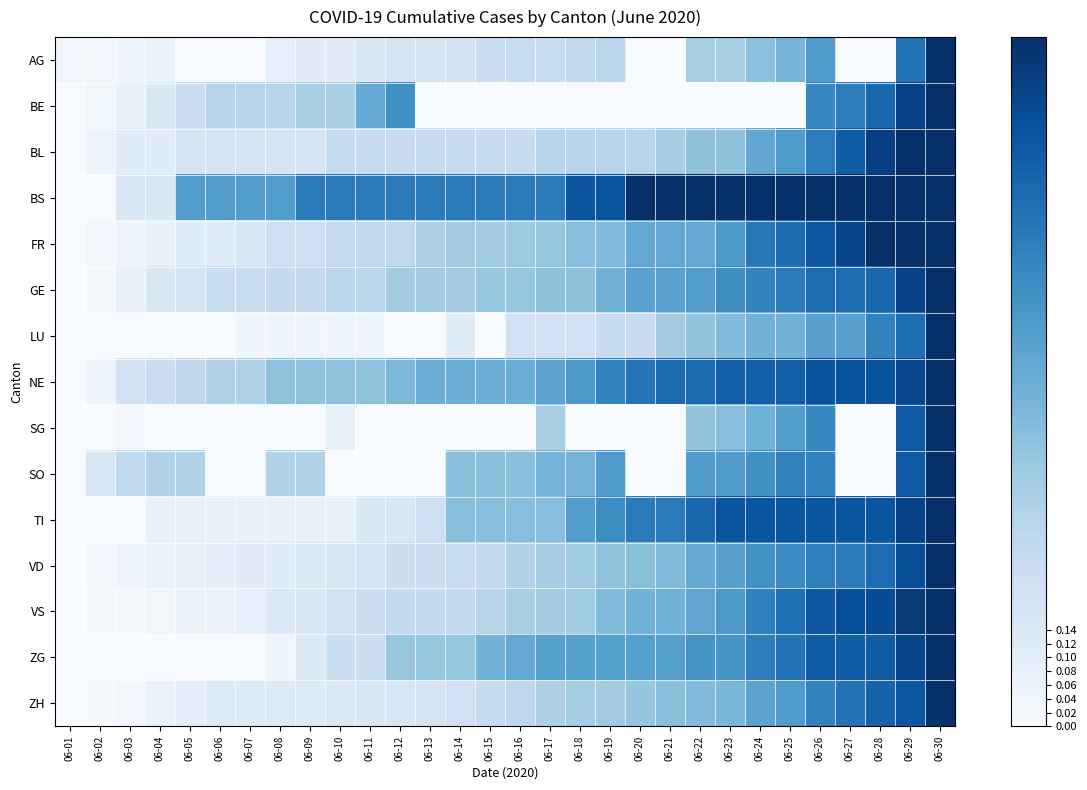

Reading left to right, list all the values displayed in this chart.

AG: 06-01=0.0	06-02=0.0	06-03=0.0	06-04=0.1	06-05=0.0	06-06=0.0	06-07=0.0	06-08=0.1	06-09=0.1	06-10=0.1	06-11=0.1	06-12=0.2	06-13=0.2	06-14=0.2	06-15=0.2	06-16=0.2	06-17=0.2	06-18=0.3	06-19=0.3	06-20=0.0	06-21=0.0	06-22=0.3	06-23=0.3	06-24=0.4	06-25=0.5	06-26=0.6	06-27=0.0	06-28=0.0	06-29=0.7	06-30=1.0
BE: 06-01=0.0	06-02=0.0	06-03=0.1	06-04=0.1	06-05=0.2	06-06=0.3	06-07=0.3	06-08=0.3	06-09=0.3	06-10=0.3	06-11=0.5	06-12=0.6	06-13=0.0	06-14=0.0	06-15=0.0	06-16=0.0	06-17=0.0	06-18=0.0	06-19=0.0	06-20=0.0	06-21=0.0	06-22=0.0	06-23=0.0	06-24=0.0	06-25=0.0	06-26=0.7	06-27=0.7	06-28=0.8	06-29=0.9	06-30=1.0
BL: 06-01=0.0	06-02=0.1	06-03=0.1	06-04=0.1	06-05=0.2	06-06=0.2	06-07=0.2	06-08=0.2	06-09=0.2	06-10=0.2	06-11=0.2	06-12=0.2	06-13=0.2	06-14=0.2	06-15=0.2	06-16=0.2	06-17=0.3	06-18=0.3	06-19=0.3	06-20=0.3	06-21=0.4	06-22=0.4	06-23=0.4	06-24=0.5	06-25=0.6	06-26=0.7	06-27=0.8	06-28=0.9	06-29=1.0	06-30=1.0
BS: 06-01=0.0	06-02=0.0	06-03=0.1	06-04=0.1	06-05=0.6	06-06=0.6	06-07=0.6	06-08=0.6	06-09=0.7	06-10=0.7	06-11=0.7	06-12=0.7	06-13=0.7	06-14=0.7	06-15=0.7	06-16=0.7	06-17=0.7	06-18=0.9	06-19=0.9	06-20=1.0	06-21=1.0	06-22=1.0	06-23=1.0	06-24=1.0	06-25=1.0	06-26=1.0	06-27=1.0	06-28=1.0	06-29=1.0	06-30=1.0
FR: 06-01=0.0	06-02=0.0	06-03=0.0	06-04=0.1	06-05=0.1	06-06=0.1	06-07=0.1	06-08=0.2	06-09=0.2	06-10=0.2	06-11=0.3	06-12=0.3	06-13=0.3	06-14=0.4	06-15=0.4	06-16=0.4	06-17=0.4	06-18=0.4	06-19=0.4	06-20=0.5	06-21=0.5	06-22=0.5	06-23=0.6	06-24=0.7	06-25=0.8	06-26=0.9	06-27=0.9	06-28=1.0	06-29=1.0	06-30=1.0
GE: 06-01=0.0	06-02=0.0	06-03=0.1	06-04=0.1	06-05=0.2	06-06=0.2	06-07=0.2	06-08=0.2	06-09=0.2	06-10=0.3	06-11=0.3	06-12=0.4	06-13=0.4	06-14=0.4	06-15=0.4	06-16=0.4	06-17=0.4	06-18=0.4	06-19=0.5	06-20=0.6	06-21=0.6	06-22=0.6	06-23=0.6	06-24=0.7	06-25=0.7	06-26=0.8	06-27=0.8	06-28=0.8	06-29=0.9	06-30=1.0
LU: 06-01=0.0	06-02=0.0	06-03=0.0	06-04=0.0	06-05=0.0	06-06=0.0	06-07=0.0	06-08=0.0	06-09=0.0	06-10=0.0	06-11=0.0	06-12=0.0	06-13=0.0	06-14=0.1	06-15=0.0	06-16=0.2	06-17=0.2	06-18=0.2	06-19=0.2	06-20=0.2	06-21=0.4	06-22=0.4	06-23=0.4	06-24=0.5	06-25=0.5	06-26=0.6	06-27=0.6	06-28=0.7	06-29=0.8	06-30=1.0
NE: 06-01=0.0	06-02=0.0	06-03=0.2	06-04=0.2	06-05=0.3	06-06=0.3	06-07=0.3	06-08=0.4	06-09=0.4	06-10=0.4	06-11=0.4	06-12=0.5	06-13=0.5	06-14=0.5	06-15=0.5	06-16=0.5	06-17=0.5	06-18=0.6	06-19=0.7	06-20=0.7	06-21=0.8	06-22=0.8	06-23=0.8	06-24=0.8	06-25=0.8	06-26=0.9	06-27=0.9	06-28=0.9	06-29=0.9	06-30=1.0
SG: 06-01=0.0	06-02=0.0	06-03=0.0	06-04=0.0	06-05=0.0	06-06=0.0	06-07=0.0	06-08=0.0	06-09=0.0	06-10=0.1	06-11=0.0	06-12=0.0	06-13=0.0	06-14=0.0	06-15=0.0	06-16=0.0	06-17=0.3	06-18=0.0	06-19=0.0	06-20=0.0	06-21=0.0	06-22=0.4	06-23=0.4	06-24=0.5	06-25=0.6	06-26=0.7	06-27=0.0	06-28=0.0	06-29=0.8	06-30=1.0
SO: 06-01=0.0	06-02=0.2	06-03=0.3	06-04=0.3	06-05=0.3	06-06=0.0	06-07=0.0	06-08=0.3	06-09=0.3	06-10=0.0	06-11=0.0	06-12=0.0	06-13=0.0	06-14=0.4	06-15=0.4	06-16=0.4	06-17=0.5	06-18=0.5	06-19=0.6	06-20=0.0	06-21=0.0	06-22=0.6	06-23=0.6	06-24=0.6	06-25=0.7	06-26=0.7	06-27=0.0	06-28=0.0	06-29=0.8	06-30=1.0
TI: 06-01=0.0	06-02=0.0	06-03=0.0	06-04=0.1	06-05=0.1	06-06=0.1	06-07=0.1	06-08=0.1	06-09=0.1	06-10=0.1	06-11=0.1	06-12=0.1	06-13=0.2	06-14=0.4	06-15=0.4	06-16=0.4	06-17=0.4	06-18=0.6	06-19=0.6	06-20=0.7	06-21=0.7	06-22=0.8	06-23=0.9	06-24=0.9	06-25=0.9	06-26=0.9	06-27=0.9	06-28=0.9	06-29=0.9	06-30=1.0
VD: 06-01=0.0	06-02=0.0	06-03=0.0	06-04=0.1	06-05=0.1	06-06=0.1	06-07=0.1	06-08=0.1	06-09=0.1	06-10=0.1	06-11=0.2	06-12=0.2	06-13=0.2	06-14=0.2	06-15=0.3	06-16=0.3	06-17=0.4	06-18=0.4	06-19=0.4	06-20=0.4	06-21=0.4	06-22=0.5	06-23=0.6	06-24=0.6	06-25=0.6	06-26=0.7	06-27=0.7	06-28=0.8	06-29=0.9	06-30=1.0
VS: 06-01=0.0	06-02=0.0	06-03=0.0	06-04=0.0	06-05=0.1	06-06=0.1	06-07=0.1	06-08=0.1	06-09=0.1	06-10=0.2	06-11=0.2	06-12=0.3	06-13=0.3	06-14=0.3	06-15=0.3	06-16=0.3	06-17=0.4	06-18=0.4	06-19=0.4	06-20=0.5	06-21=0.5	06-22=0.5	06-23=0.6	06-24=0.7	06-25=0.8	06-26=0.8	06-27=0.9	06-28=0.9	06-29=1.0	06-30=1.0
ZG: 06-01=0.0	06-02=0.0	06-03=0.0	06-04=0.0	06-05=0.0	06-06=0.0	06-07=0.0	06-08=0.0	06-09=0.1	06-10=0.2	06-11=0.2	06-12=0.4	06-13=0.4	06-14=0.4	06-15=0.5	06-16=0.5	06-17=0.6	06-18=0.6	06-19=0.6	06-20=0.6	06-21=0.6	06-22=0.6	06-23=0.6	06-24=0.7	06-25=0.7	06-26=0.8	06-27=0.8	06-28=0.8	06-29=0.9	06-30=1.0
ZH: 06-01=0.0	06-02=0.0	06-03=0.0	06-04=0.1	06-05=0.1	06-06=0.1	06-07=0.1	06-08=0.1	06-09=0.1	06-10=0.1	06-11=0.1	06-12=0.2	06-13=0.2	06-14=0.2	06-15=0.2	06-16=0.3	06-17=0.3	06-18=0.4	06-19=0.4	06-20=0.4	06-21=0.4	06-22=0.4	06-23=0.5	06-24=0.5	06-25=0.6	06-26=0.7	06-27=0.7	06-28=0.8	06-29=0.9	06-30=1.0